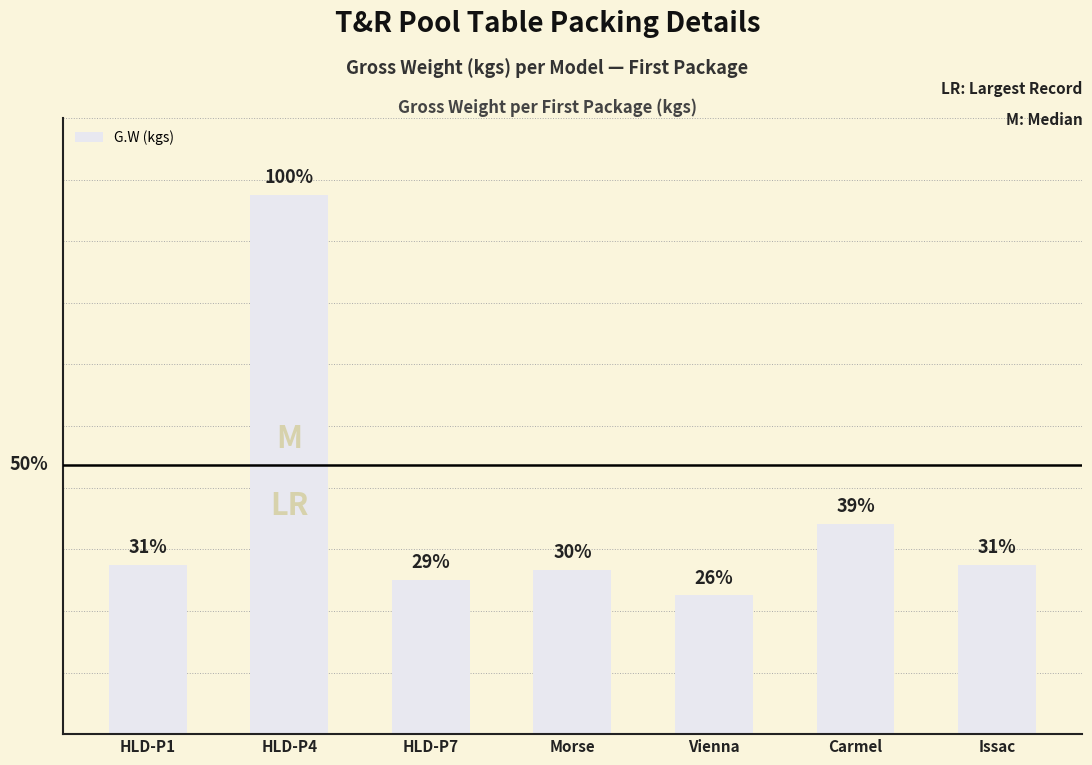

Are the bars horizontal?

No